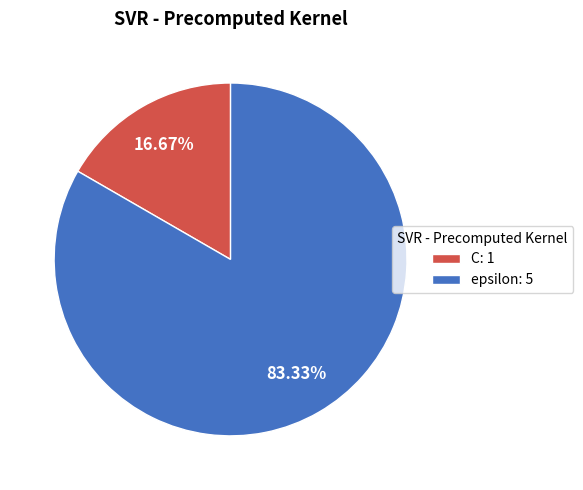

What is the largest slice in the pie chart?

epsilon